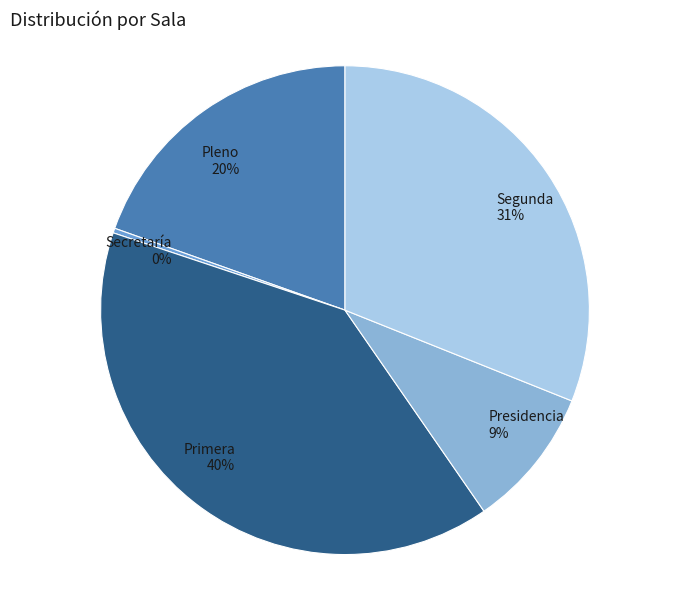

Which category has the biggest portion of the pie?

Primera